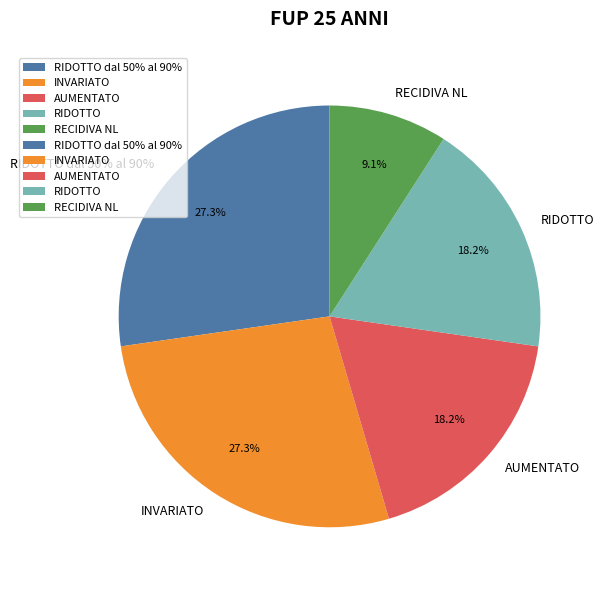

Rank the categories by value from lowest to highest.

RECIDIVA NL, AUMENTATO, RIDOTTO, RIDOTTO dal 50% al 90%, INVARIATO